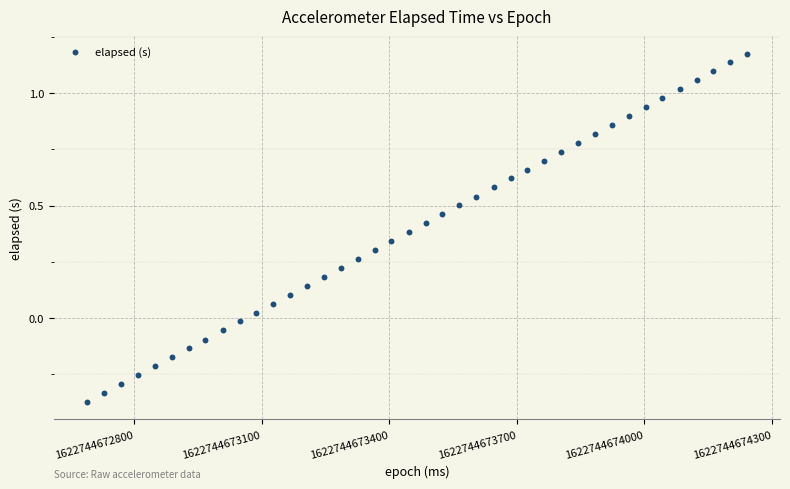

What is the range of Y values (max minus min)?

1.6